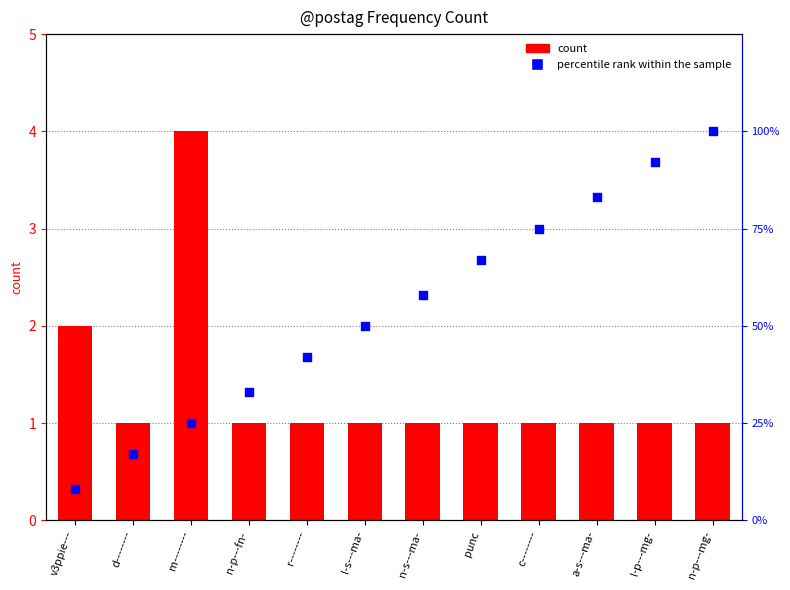

Which series has the largest total across all categories?

percentile rank within the sample